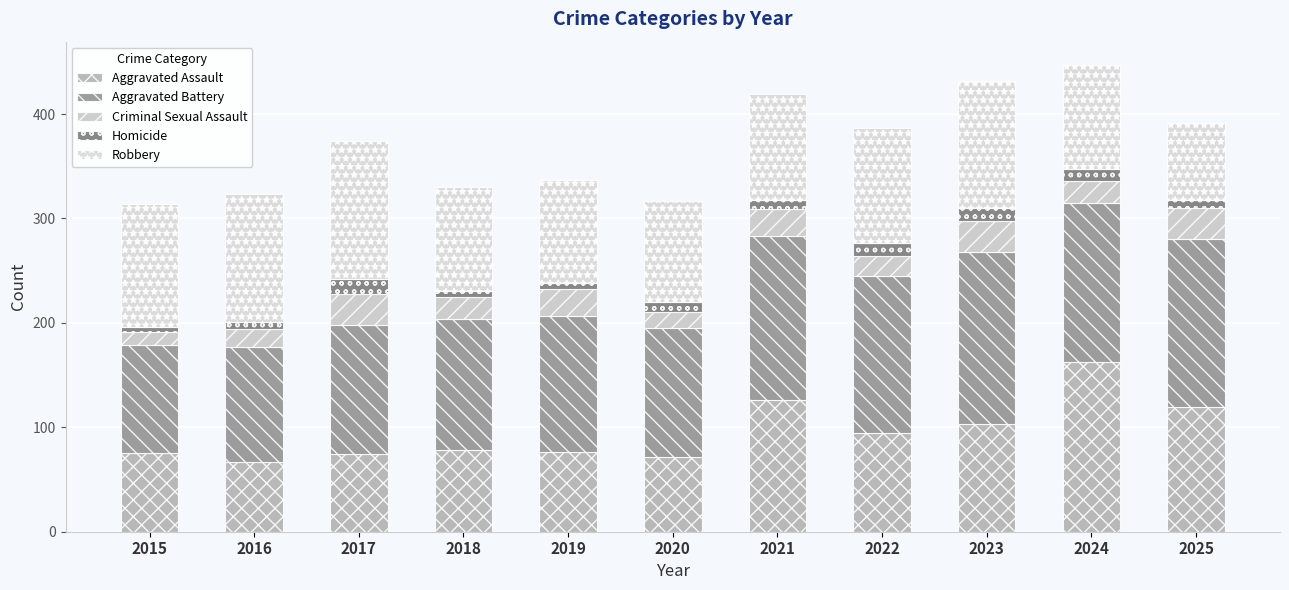

Which has a higher value, 2019 or 2025?

2025